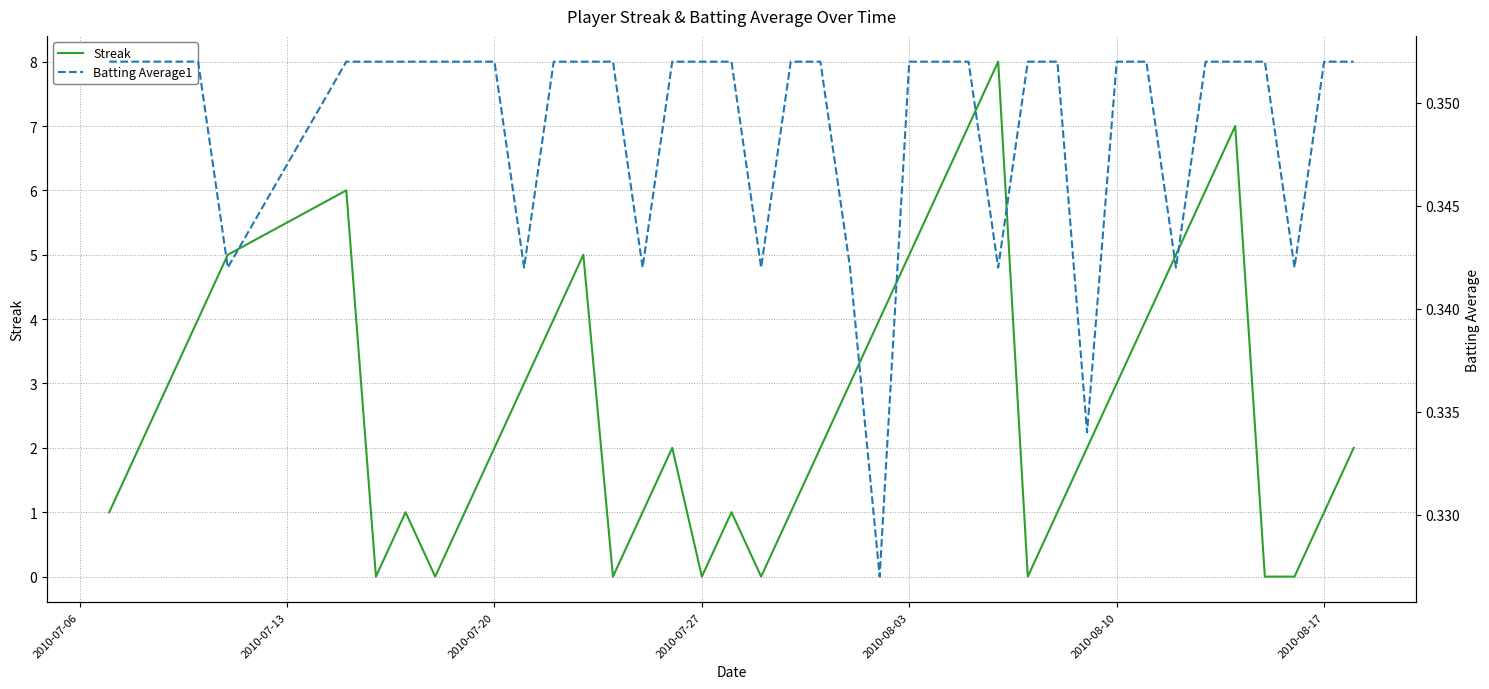

The value of Batting Average1 at 2010-08-10 is 0.4. True or false?

True